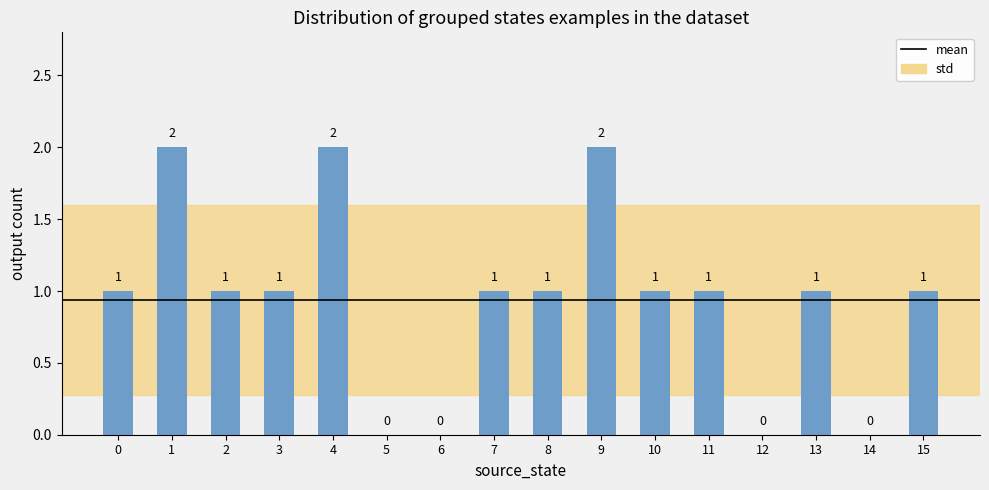

How many positive values are there?

12